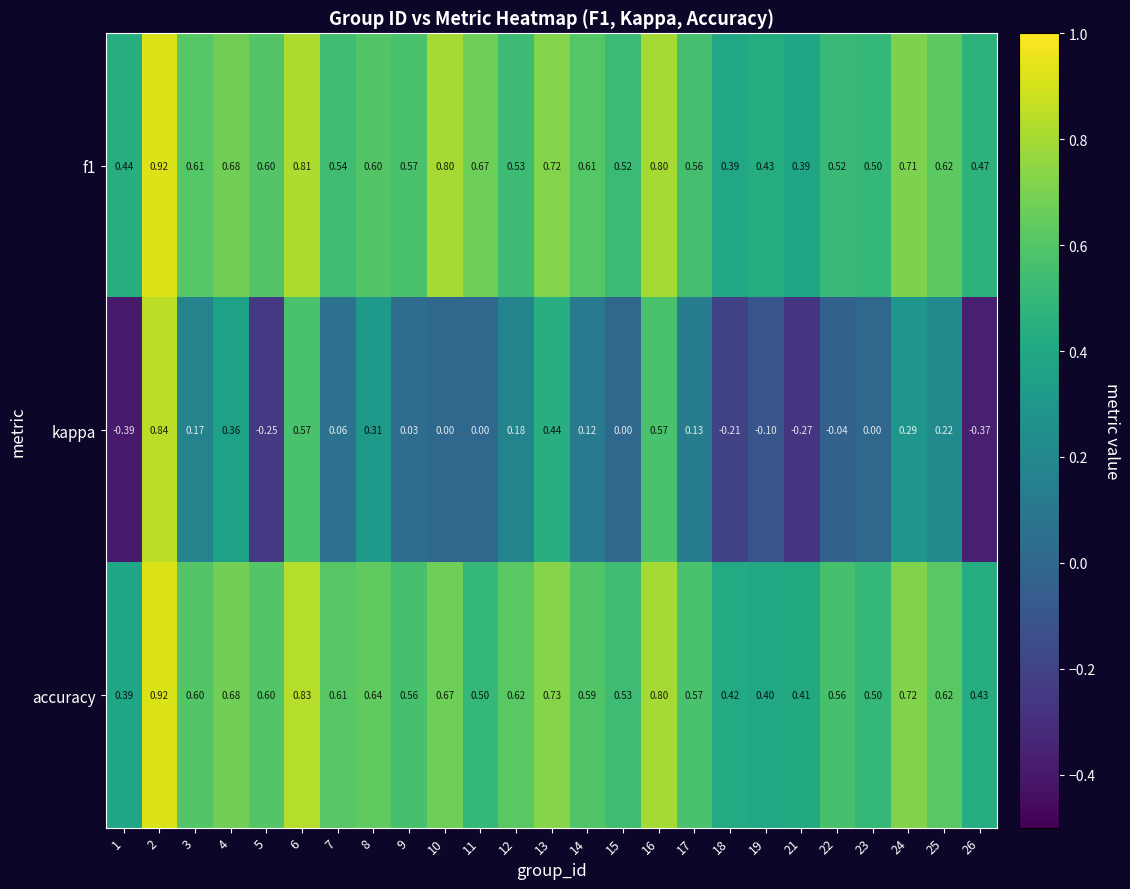

Is the value of kappa at 21 greater than the value of f1 at 10?

No